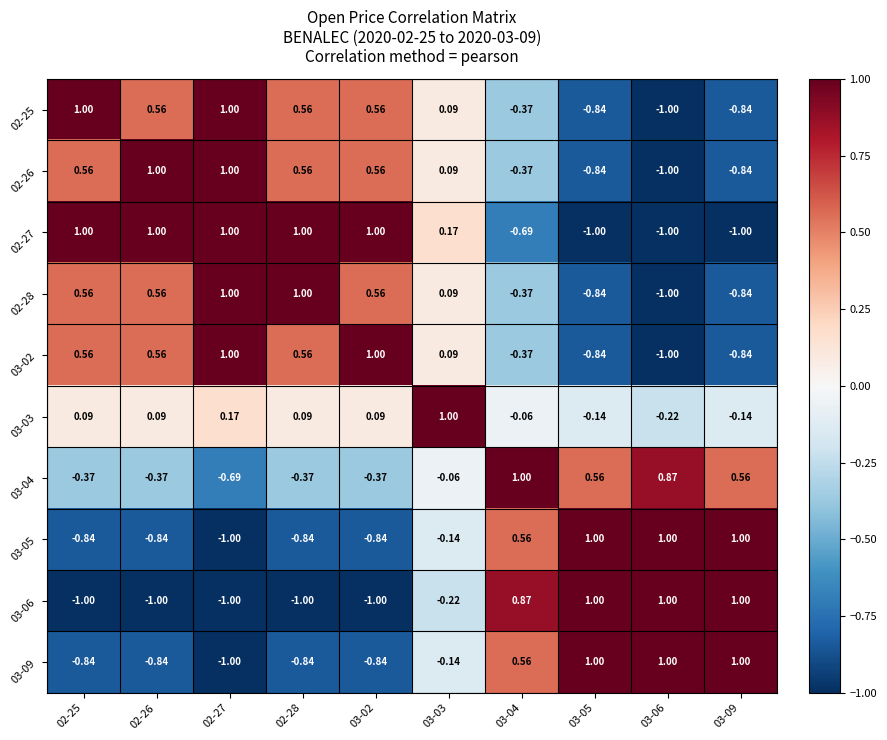

Is the value of 03-04 at 02-25 greater than the value of 02-28 at 02-26?

No